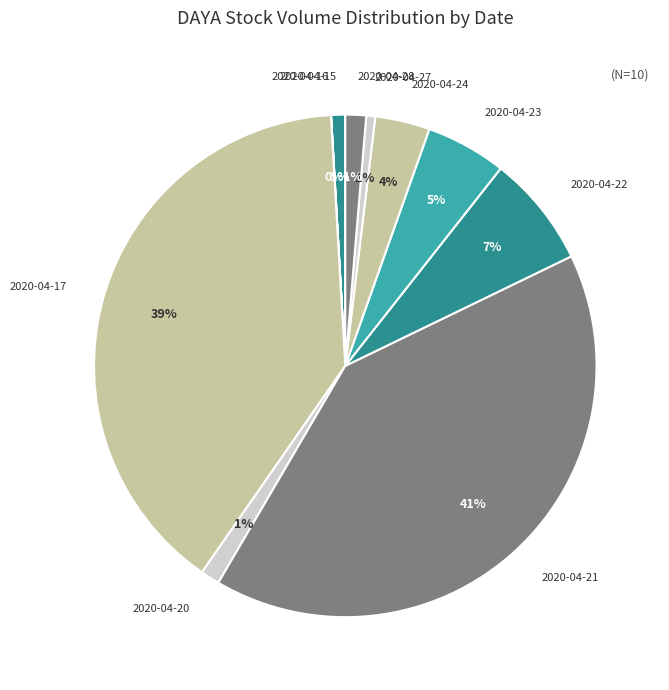

True or false: 2020-04-21 accounts for 52% of the total.

False